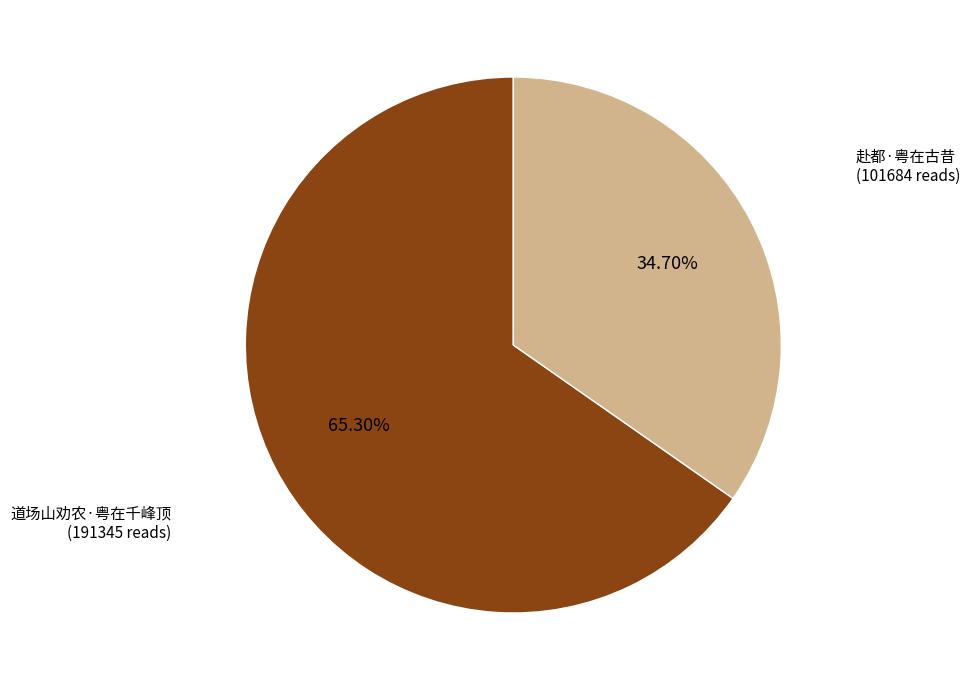

The 道场山劝农·粤在千峰顶 slice represents 74% of the pie. True or false?

False